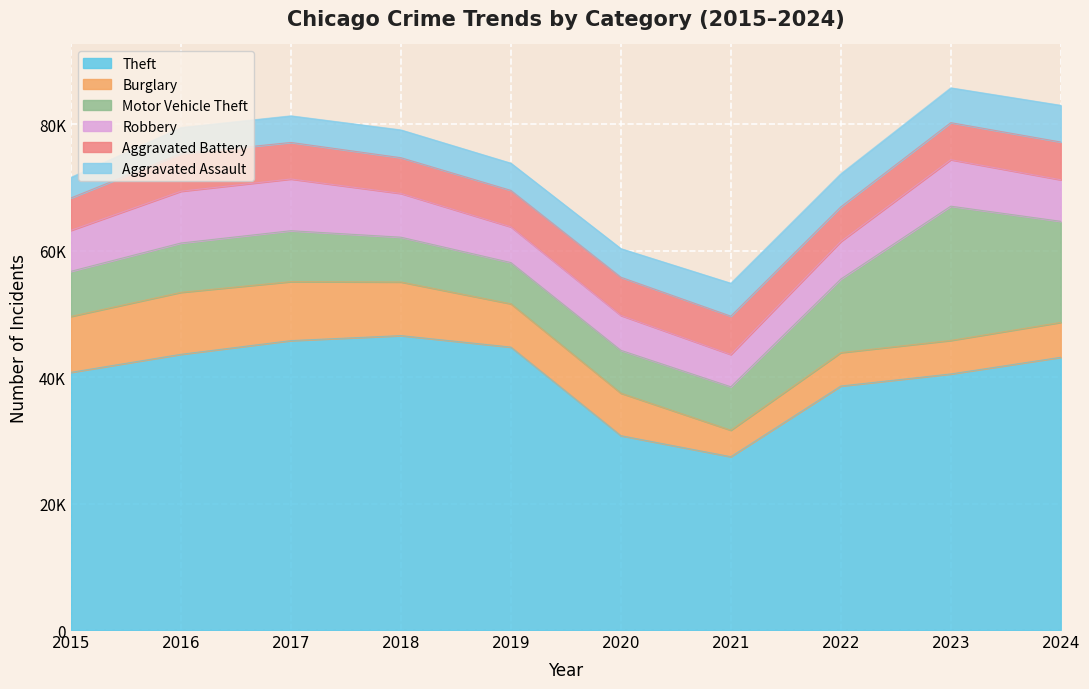

Rank the series at 2016 from lowest to highest value.

Aggravated Assault, Aggravated Battery, Motor Vehicle Theft, Robbery, Burglary, Theft